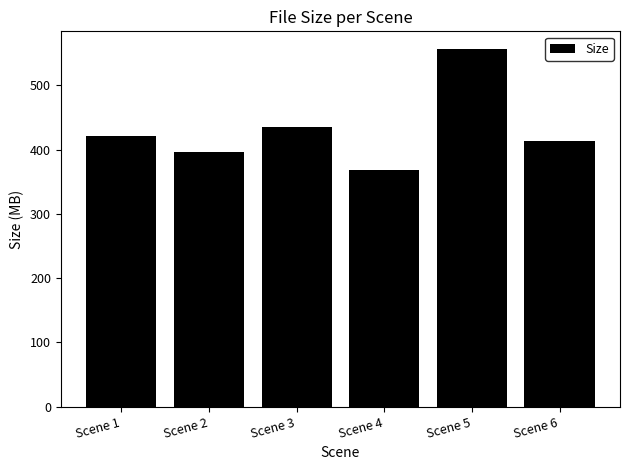

True or false: the data shows 749.1 at Scene 3.

False